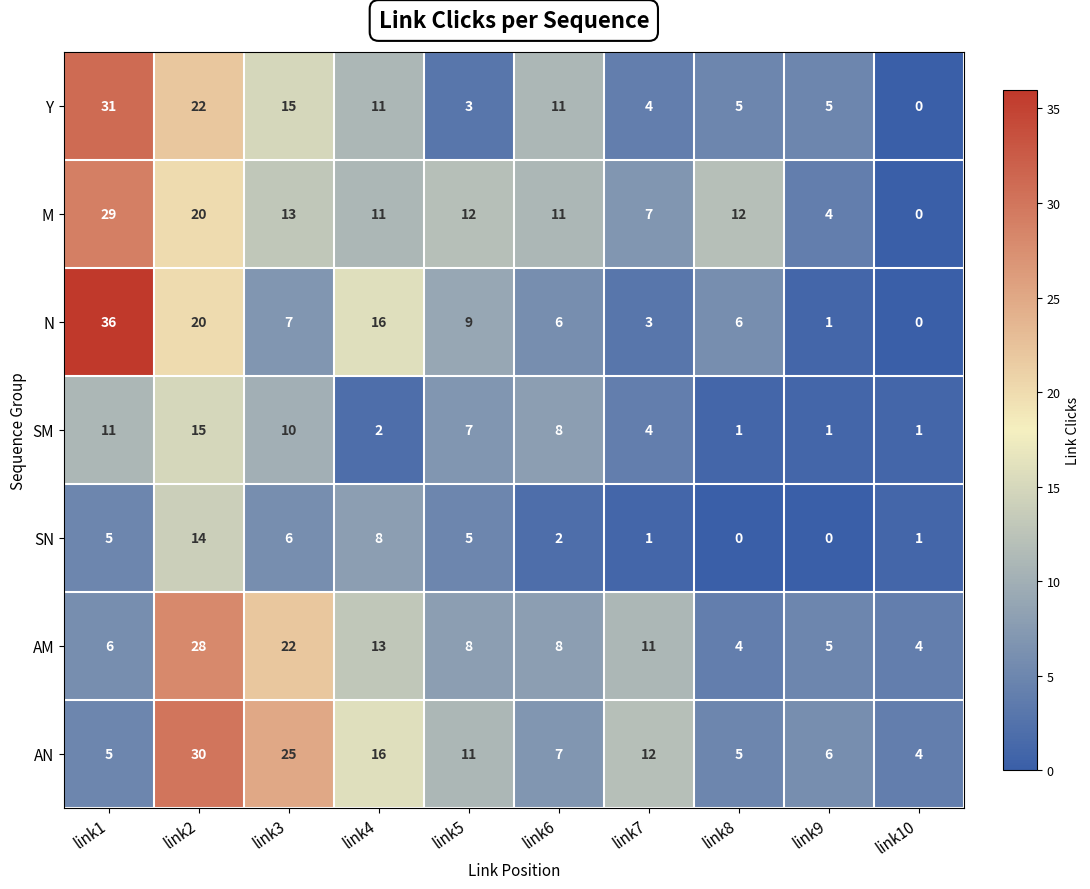

What is the highest value of the Y series?

31